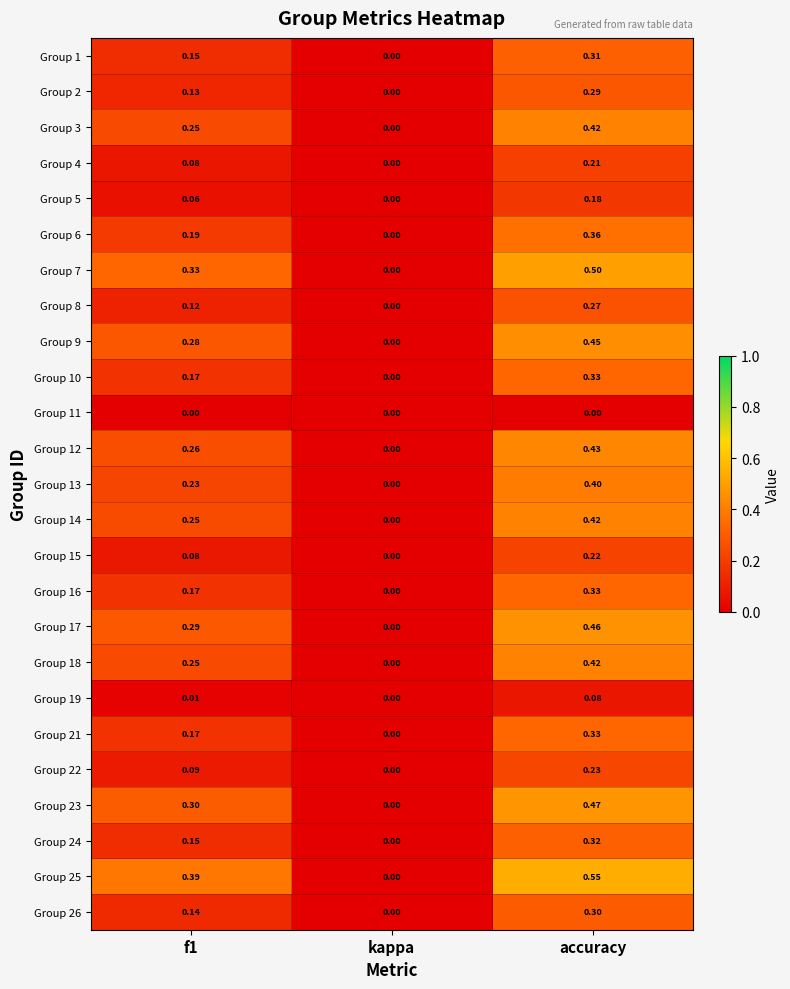

Which series has the widest spread of values?

Group 25